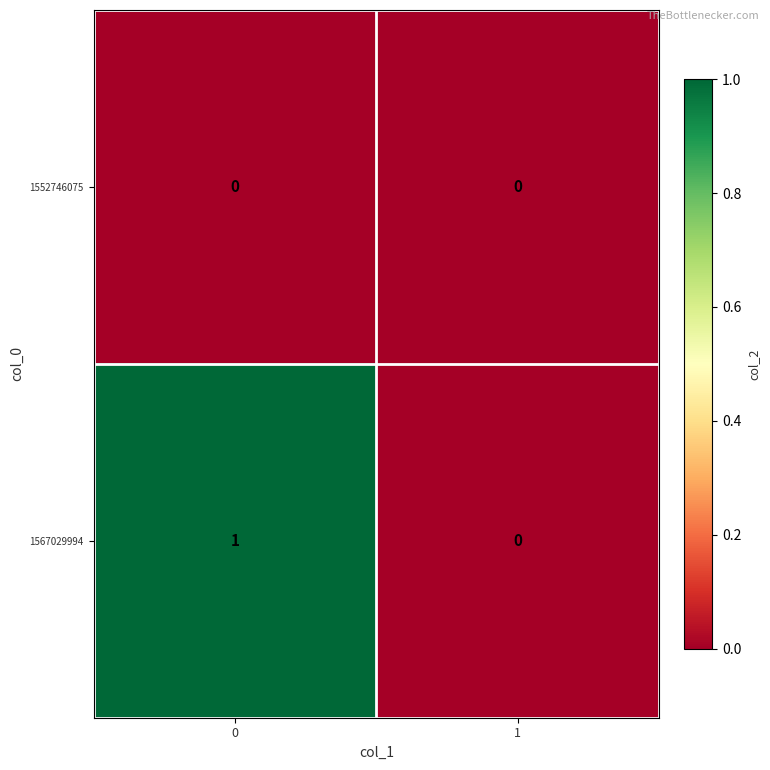

Reading left to right, transcribe all the data shown in this chart.

1552746075: 0=0	1=0
1567029994: 0=1	1=0